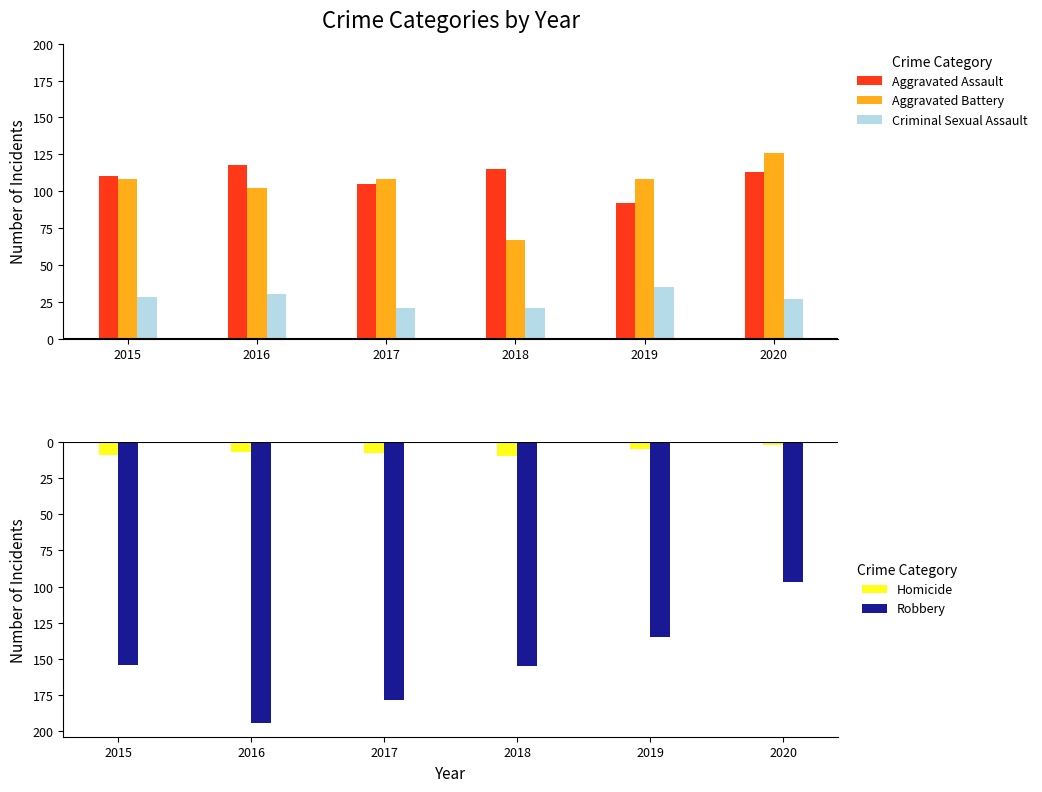

What is the value of the Aggravated Battery bar at the 2nd from the left?

102